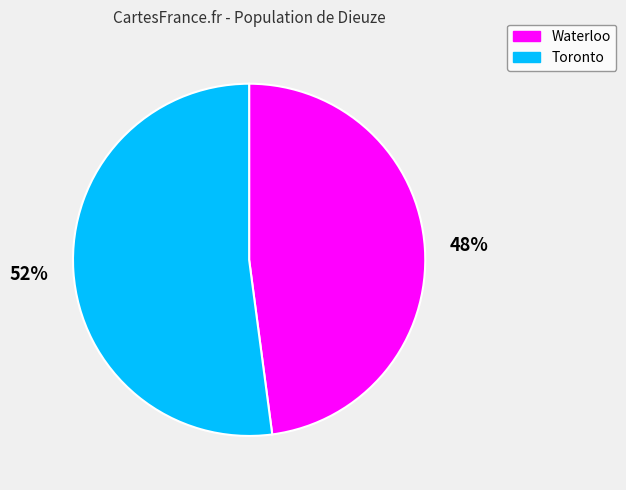

Is it true that Waterloo is 60% of the pie?

False